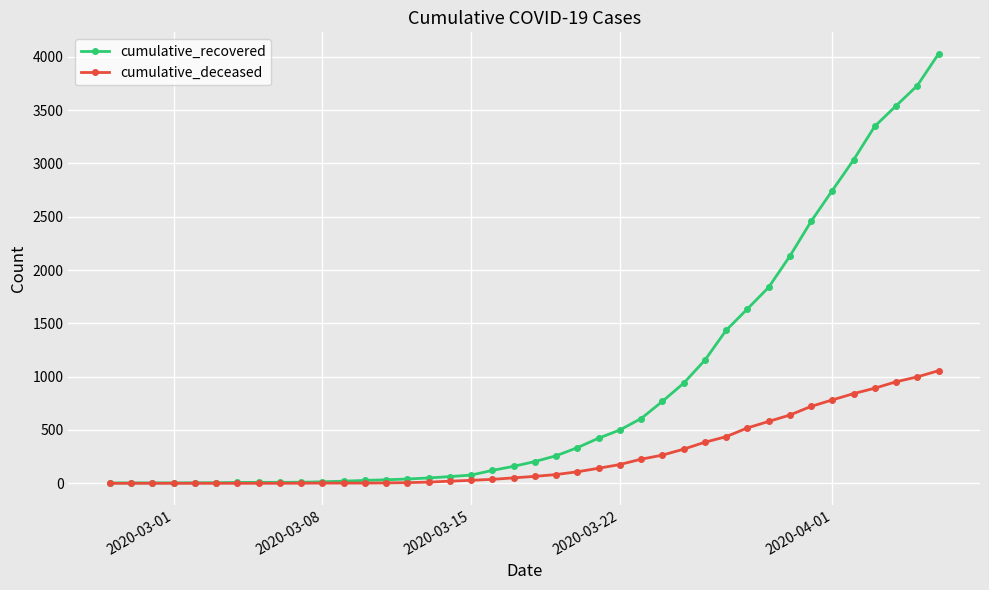

Which series has the largest range (max minus min)?

cumulative_recovered